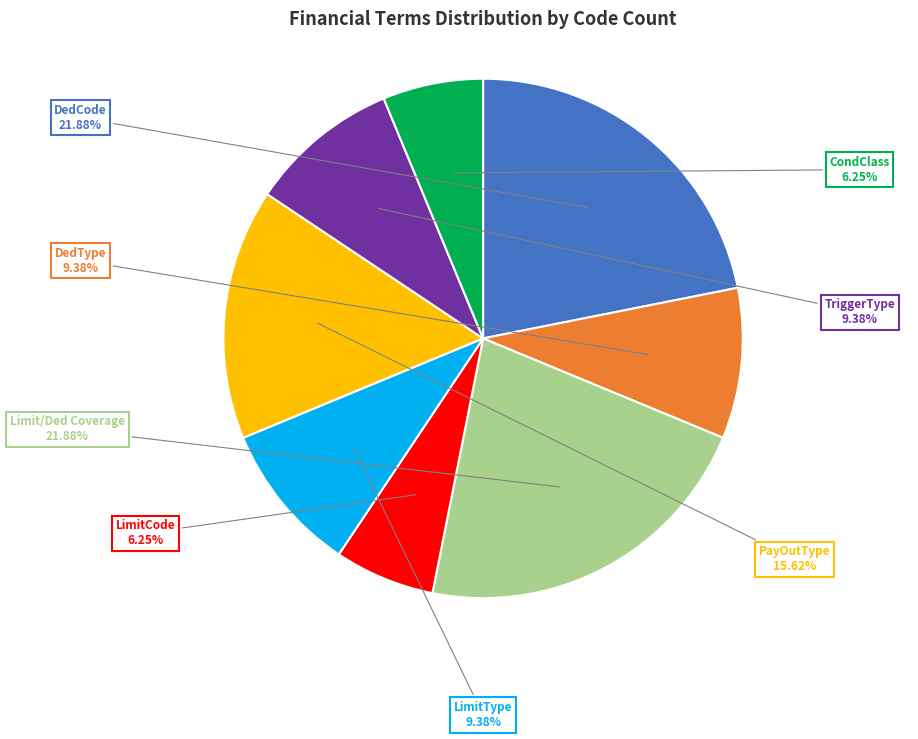

To the nearest percent, what is the average slice percentage?

12%